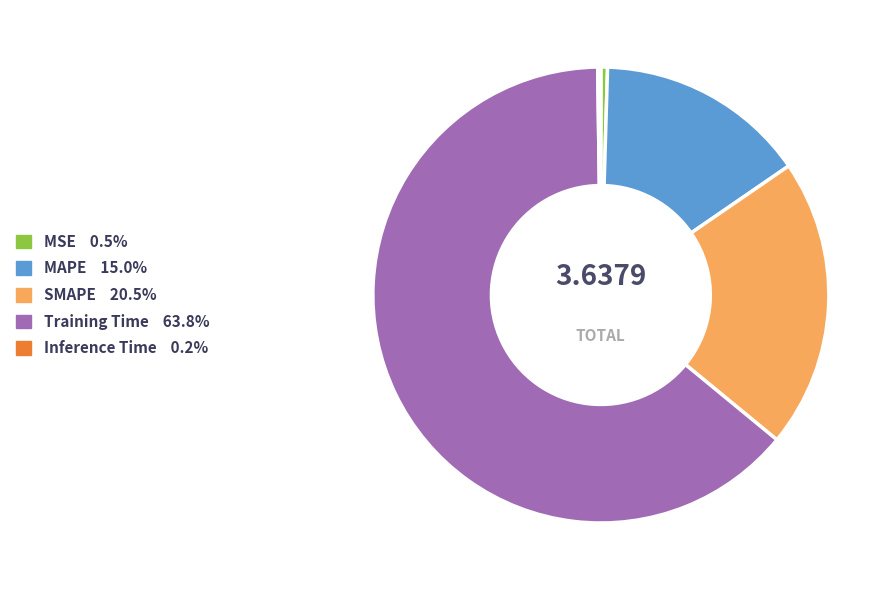

Is it true that Training Time is 56% of the pie?

False